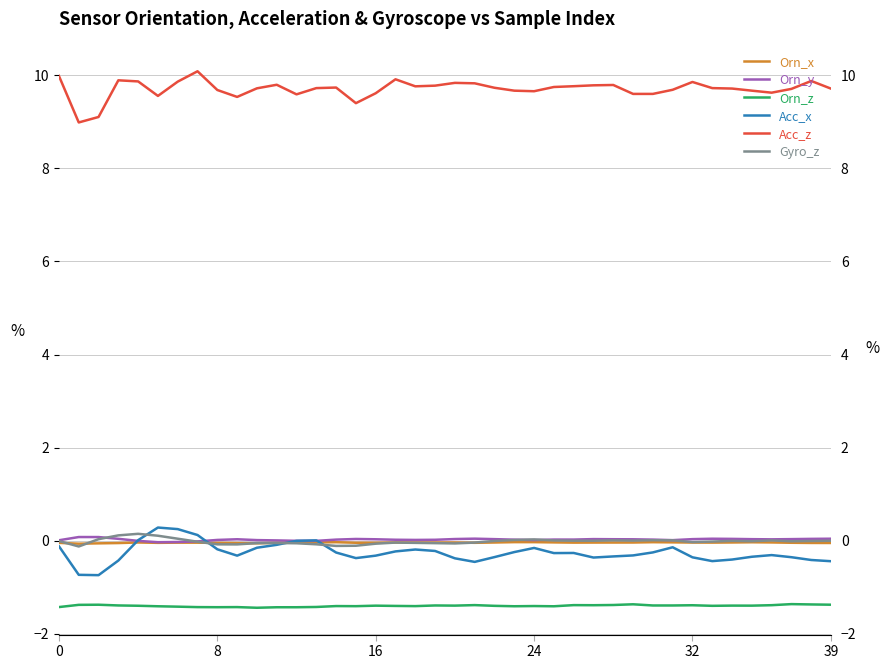

What is the value of the Orn_y point at the 3rd from the left?

0.1